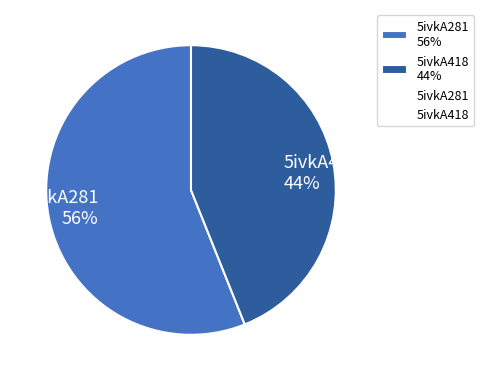

Combined, do 5ivkA281 56% and 5ivkA418 44% account for over 50%?

Yes